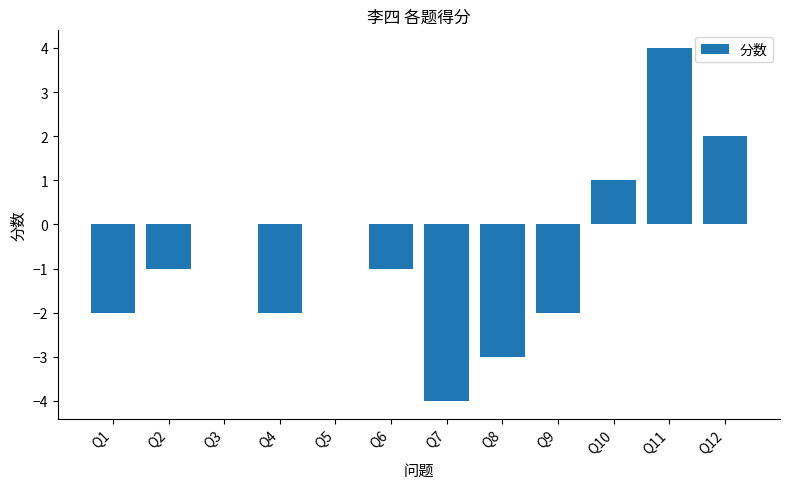

What is the sum of all values?

-8